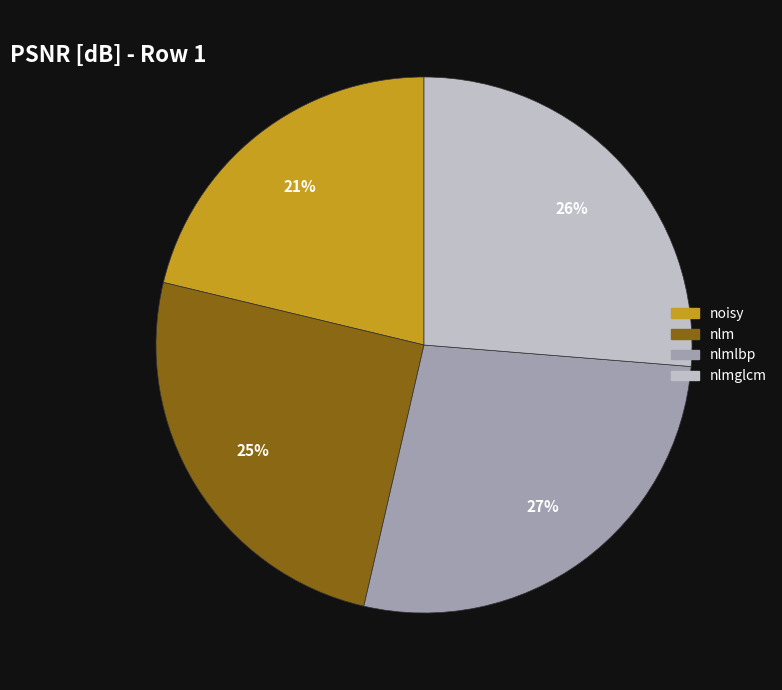

How many segments does this pie chart have?

4